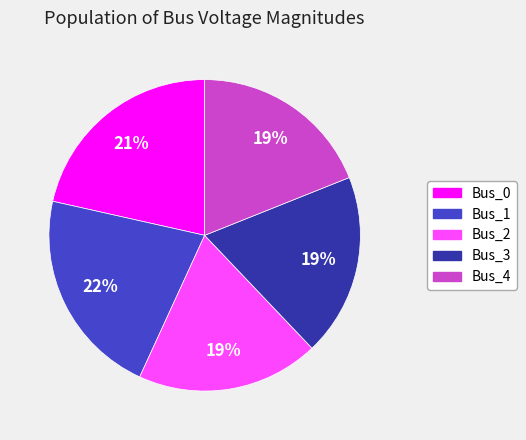

Which has a higher value, Bus_4 or Bus_0?

Bus_0